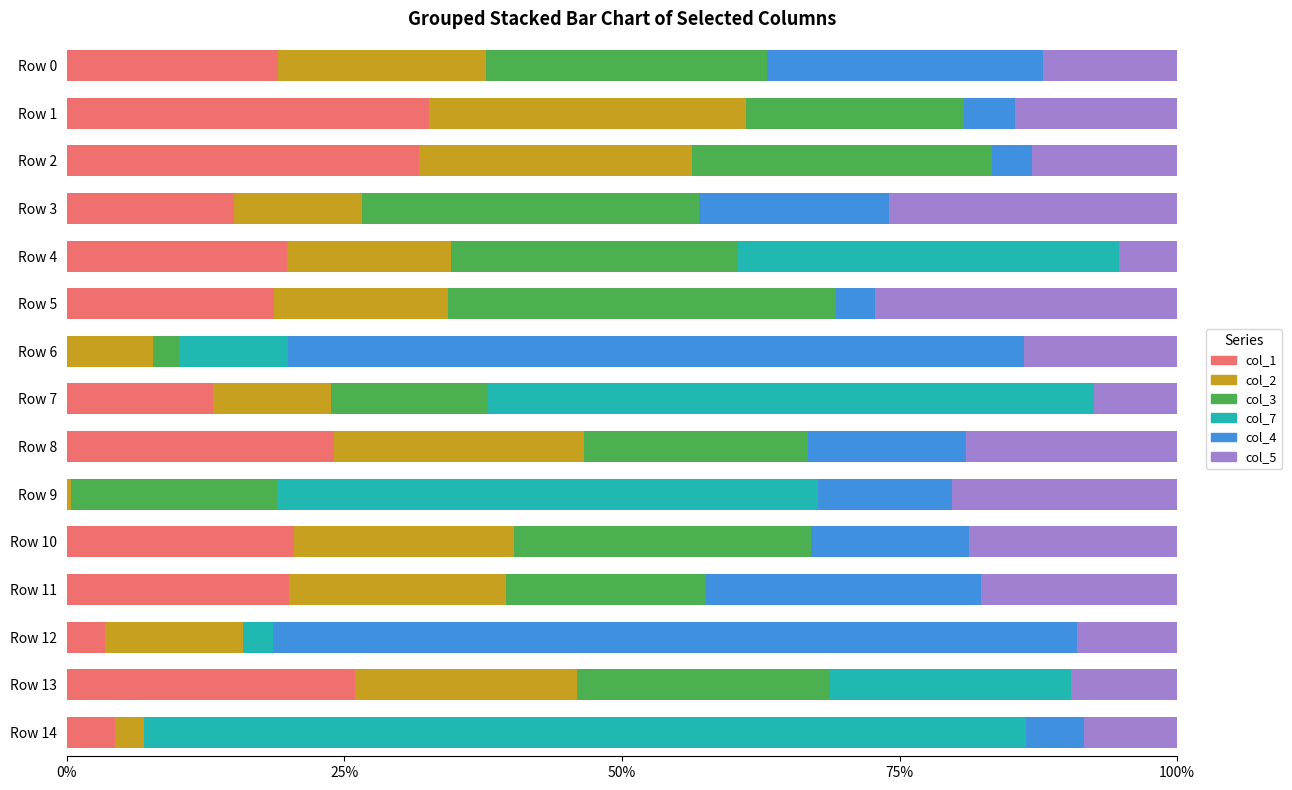

The col_1 series shows 21.6 at Row 3. True or false?

False